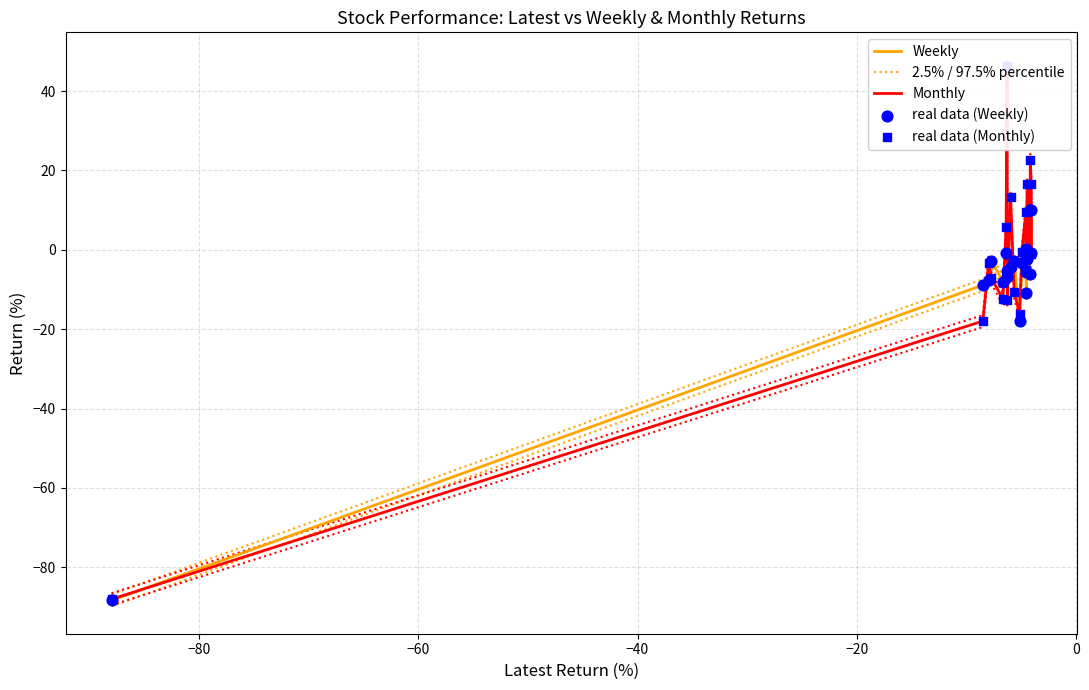

Is the value of real data (Weekly) at 0 greater than the value of Weekly at 15?

Yes